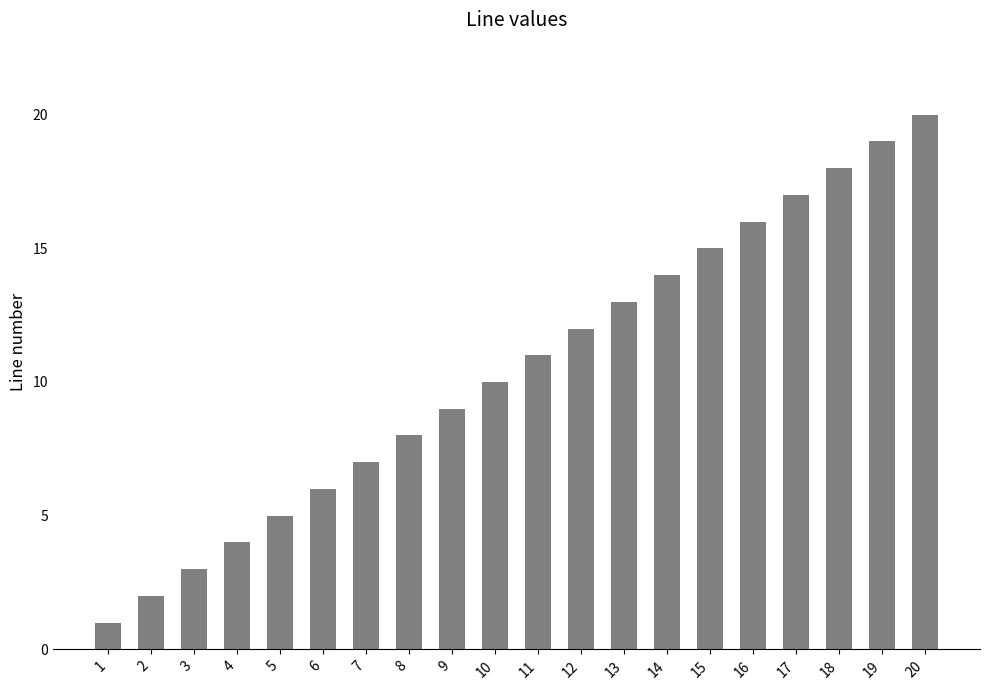

The chart shows a value of 27 at 16. True or false?

False